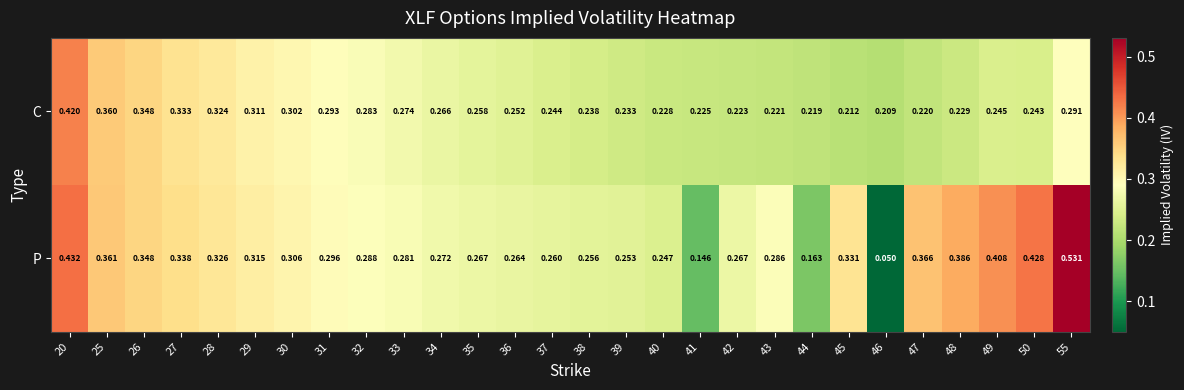

At 20, list the series in order from smallest to largest.

C, P